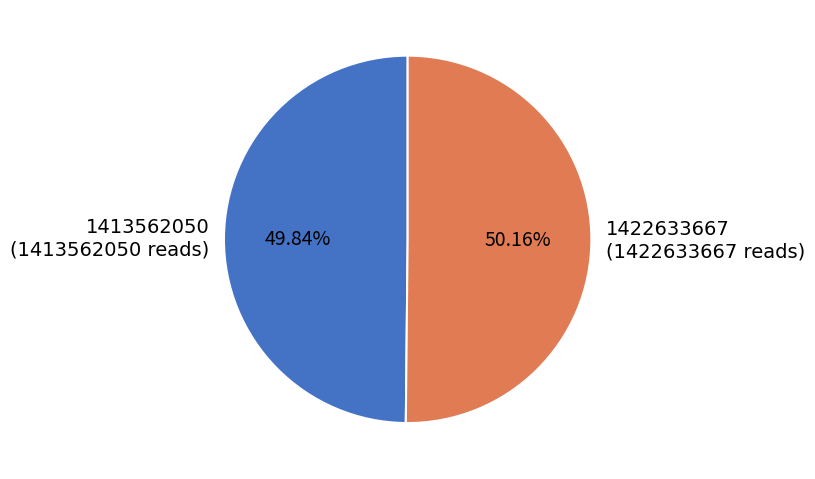

Combined, do 1413562050 (1413562050 reads) and 1422633667 (1422633667 reads) account for over 50%?

Yes